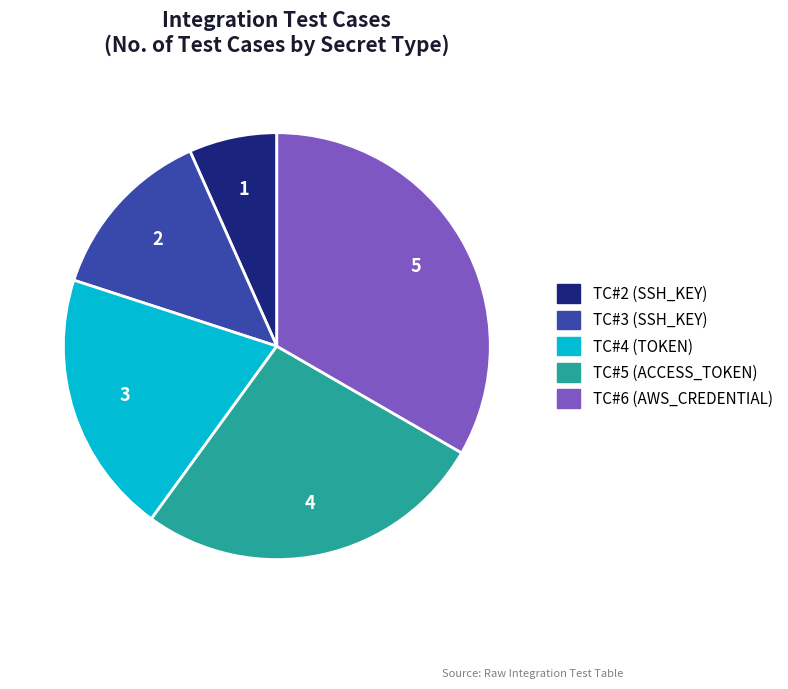

Between TC#4 and TC#5, which is larger?

TC#5